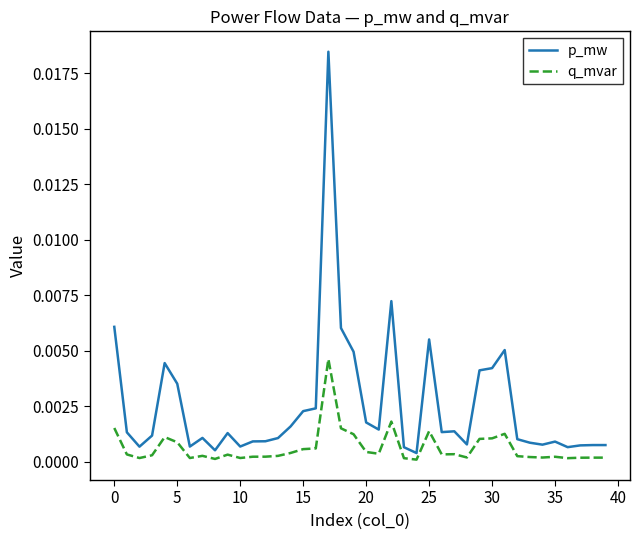

Rank the series by their maximum value, from lowest to highest.

q_mvar, p_mw